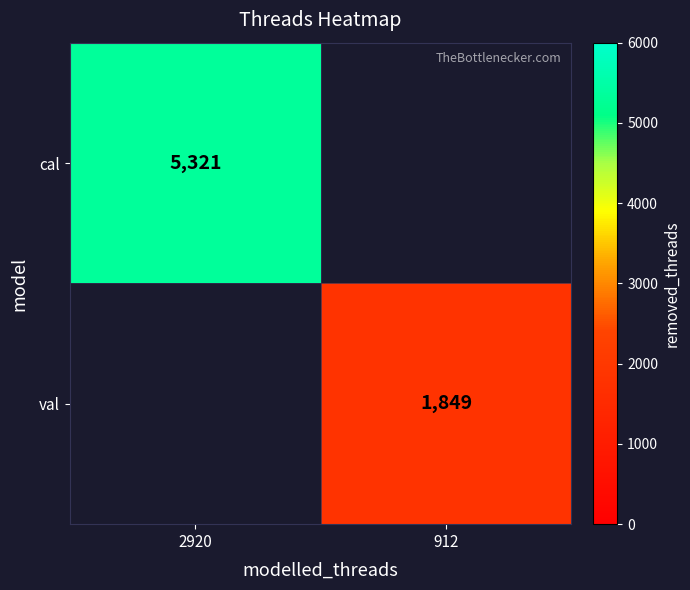

At how many categories does at least one series exceed 5174?

1